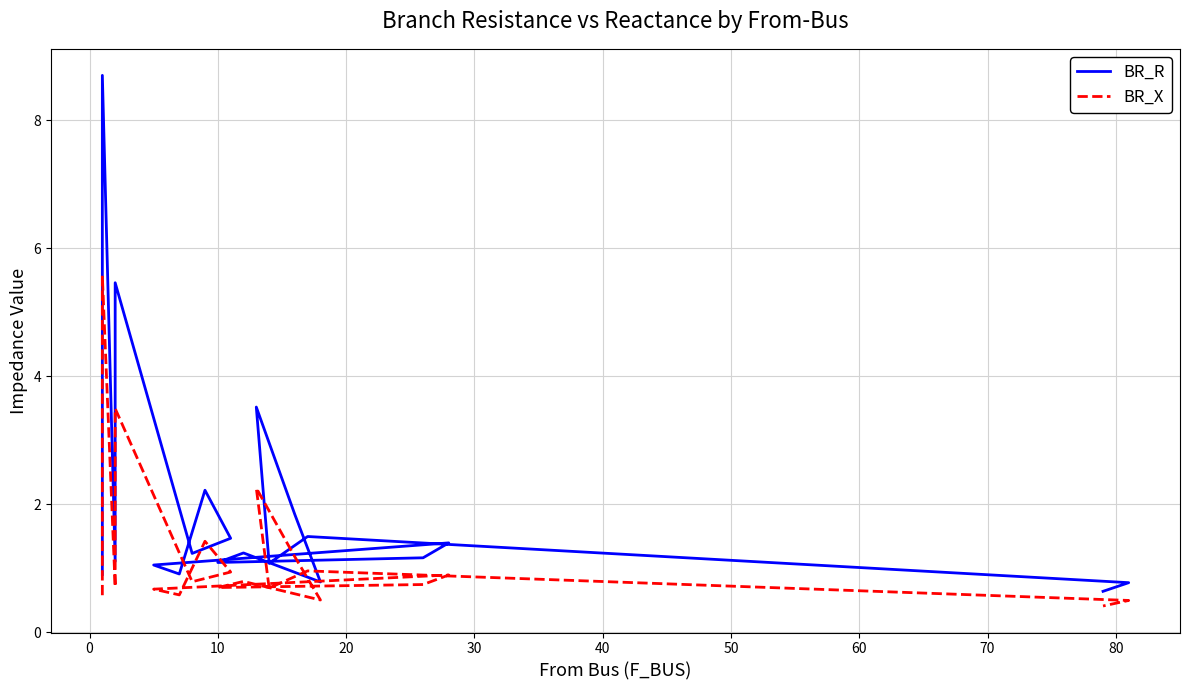

Read the BR_R value at 60.

0.9